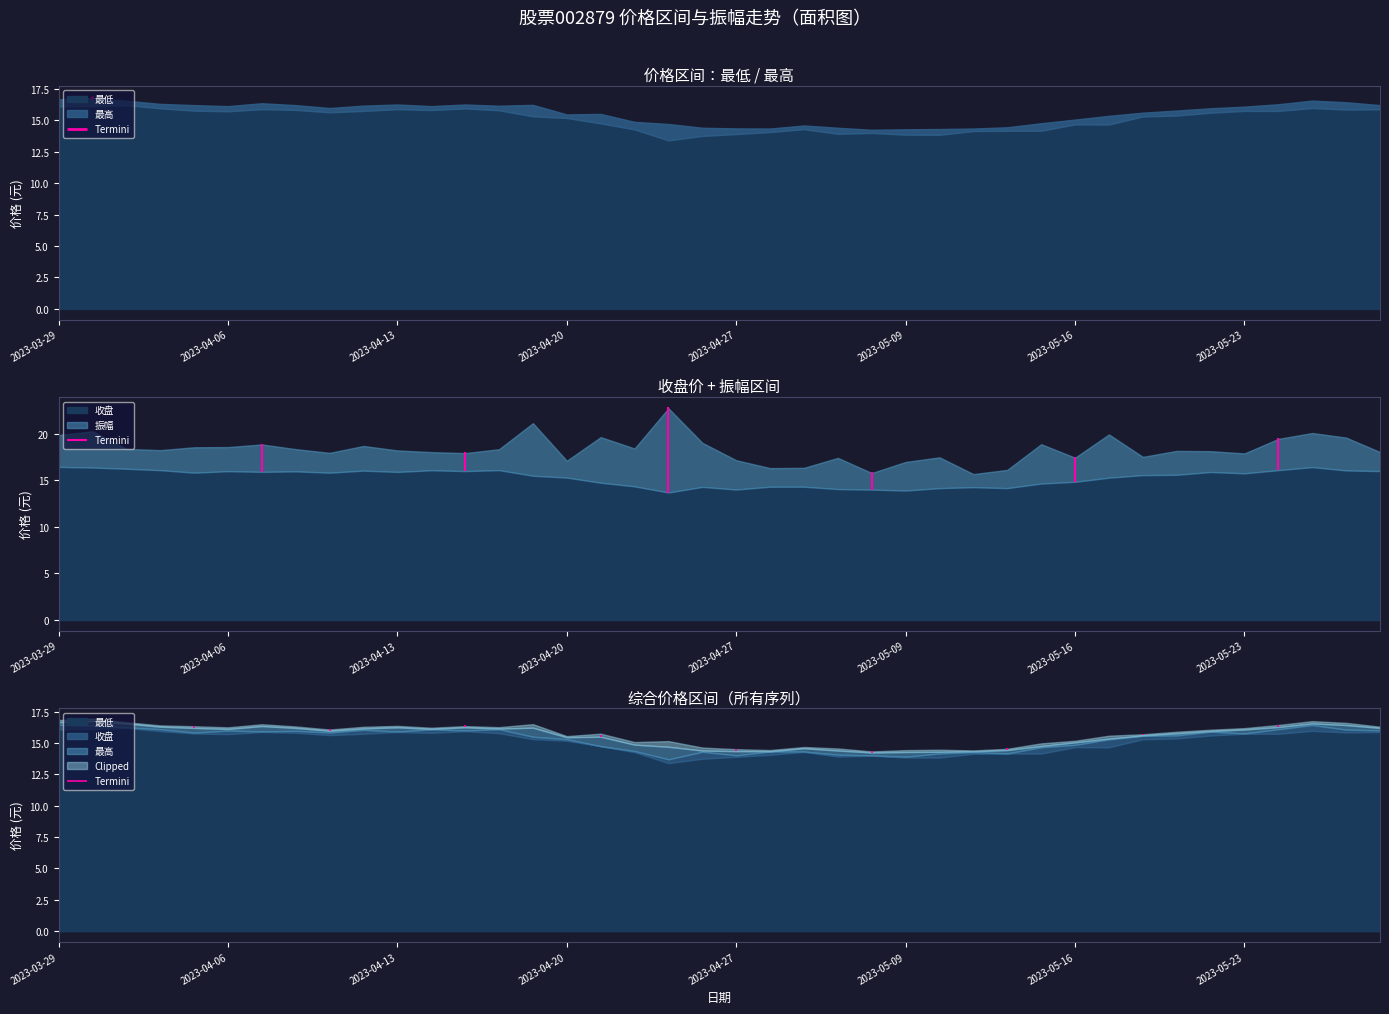

True or false: 振幅 and 最低 cross at least once.

False